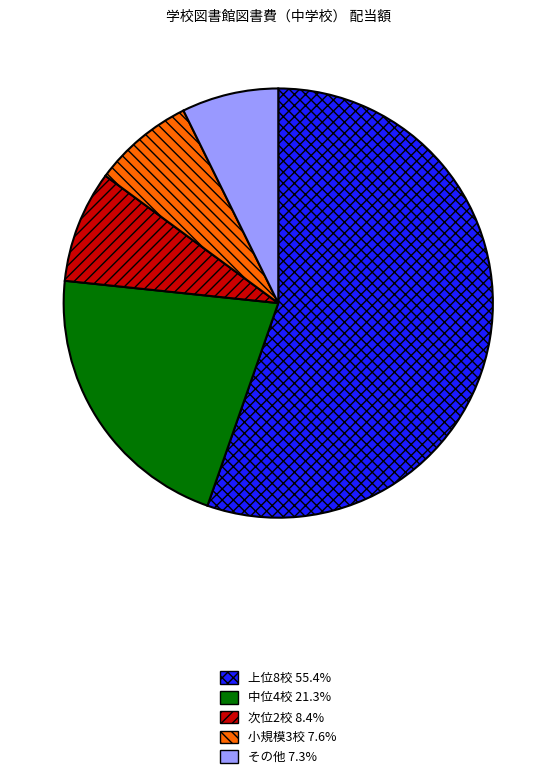

Is there a majority slice in this chart?

Yes